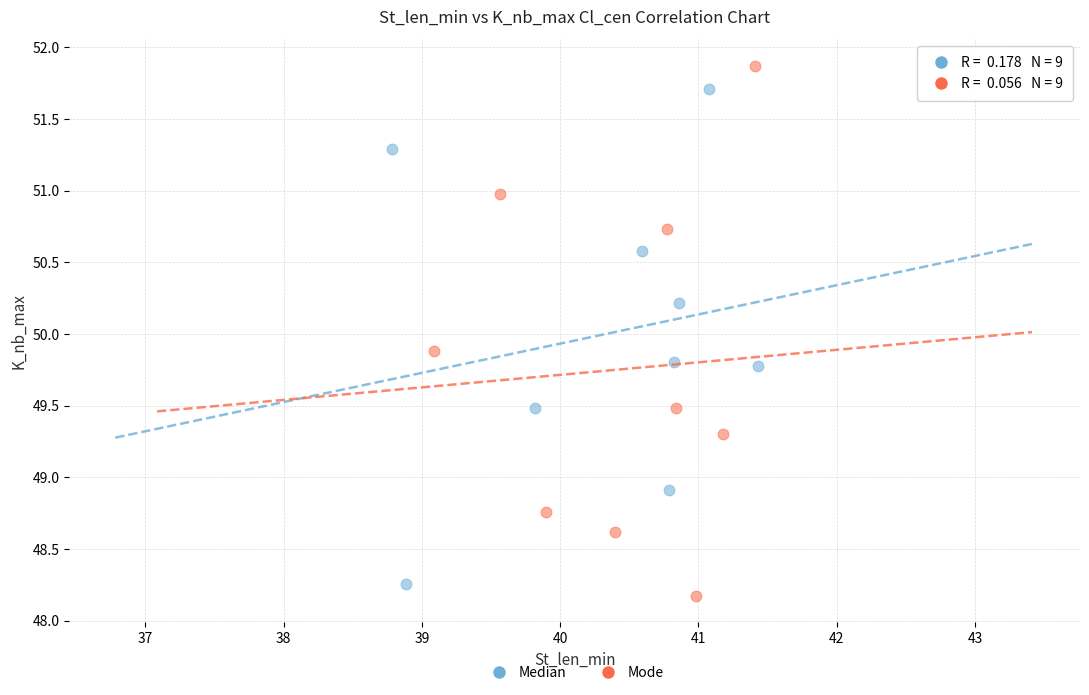

Which series contains the highest Y value?

Mode